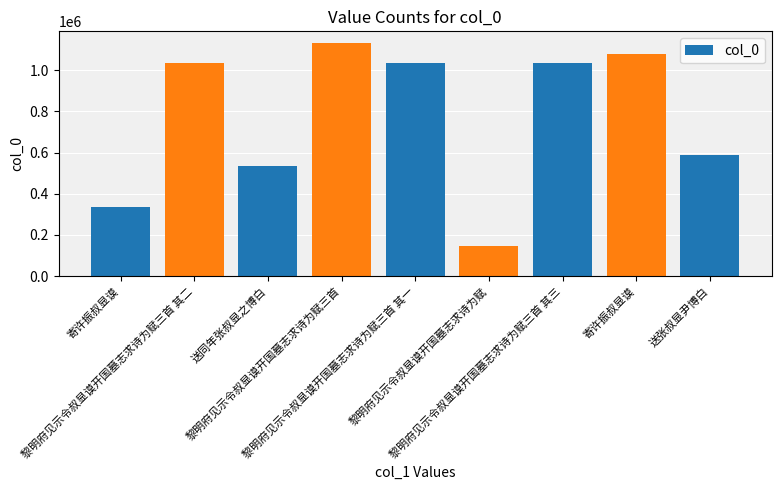

List the labels in order of value, smallest first.

黎明府见示令叔显谟开国墓志求诗为赋, 寄许振叔显谟, 送同年张叔显之博白, 送张叔显尹博白, 黎明府见示令叔显谟开国墓志求诗为赋三首 其三, 黎明府见示令叔显谟开国墓志求诗为赋三首 其二, 黎明府见示令叔显谟开国墓志求诗为赋三首 其一, 寄许振叔显谟, 黎明府见示令叔显谟开国墓志求诗为赋三首